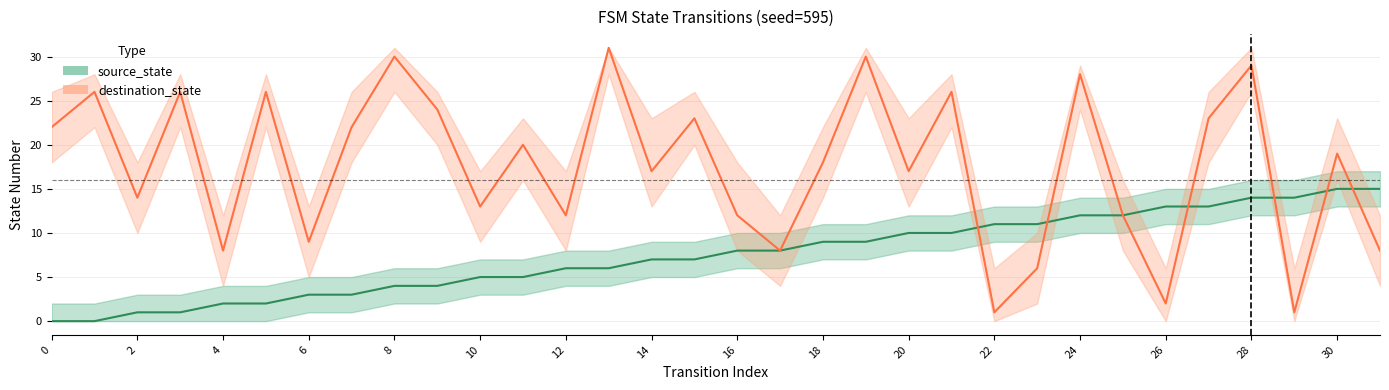

True or false: source_state has more than 1 interior local peaks.

False